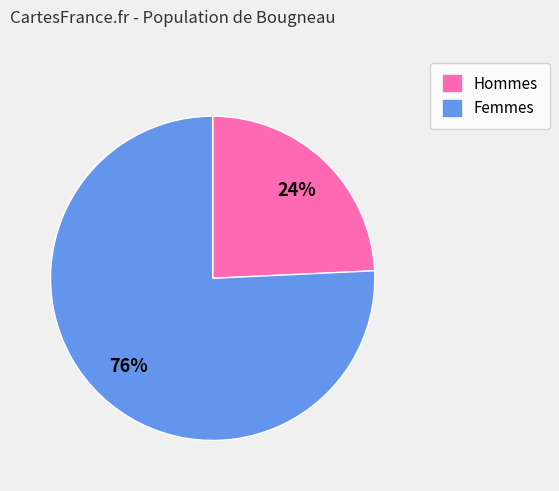

Is there a majority slice in this chart?

Yes